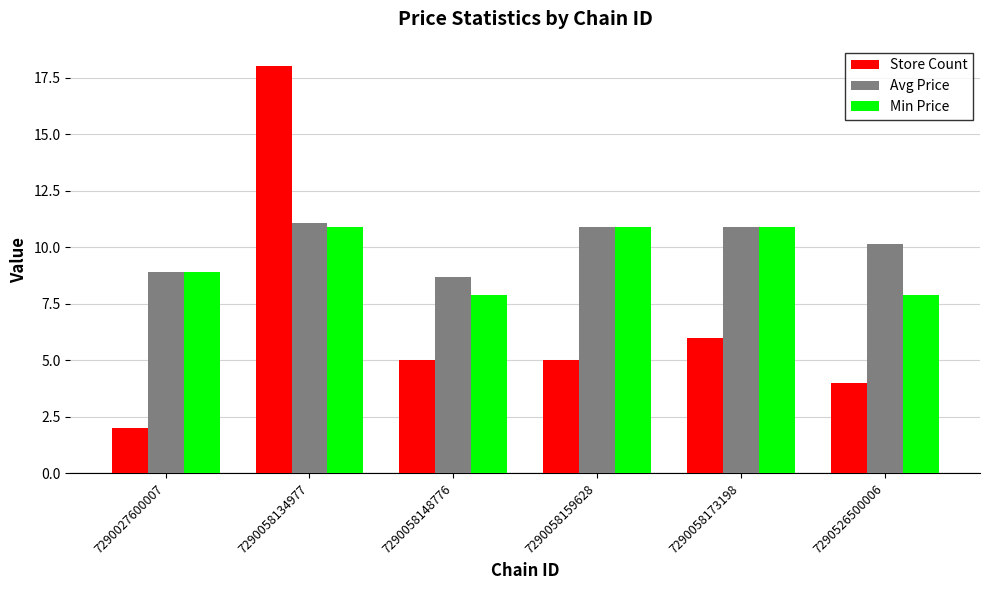

Which series has the largest total across all categories?

Avg Price